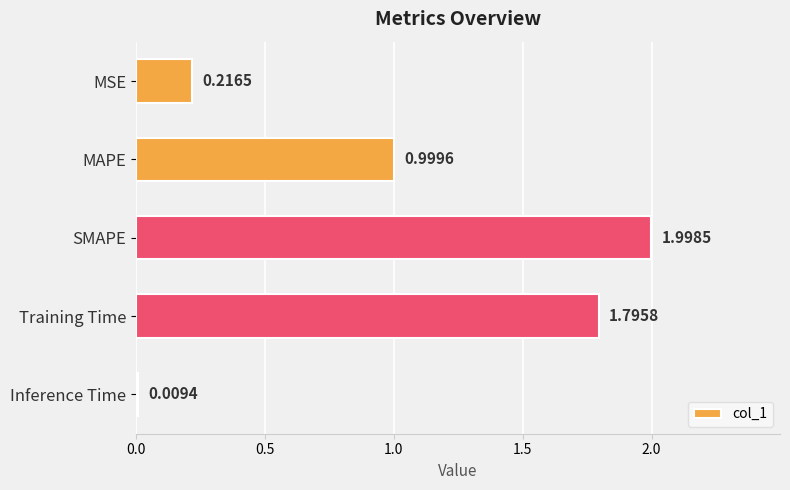

How many categories are shown in the chart?

5